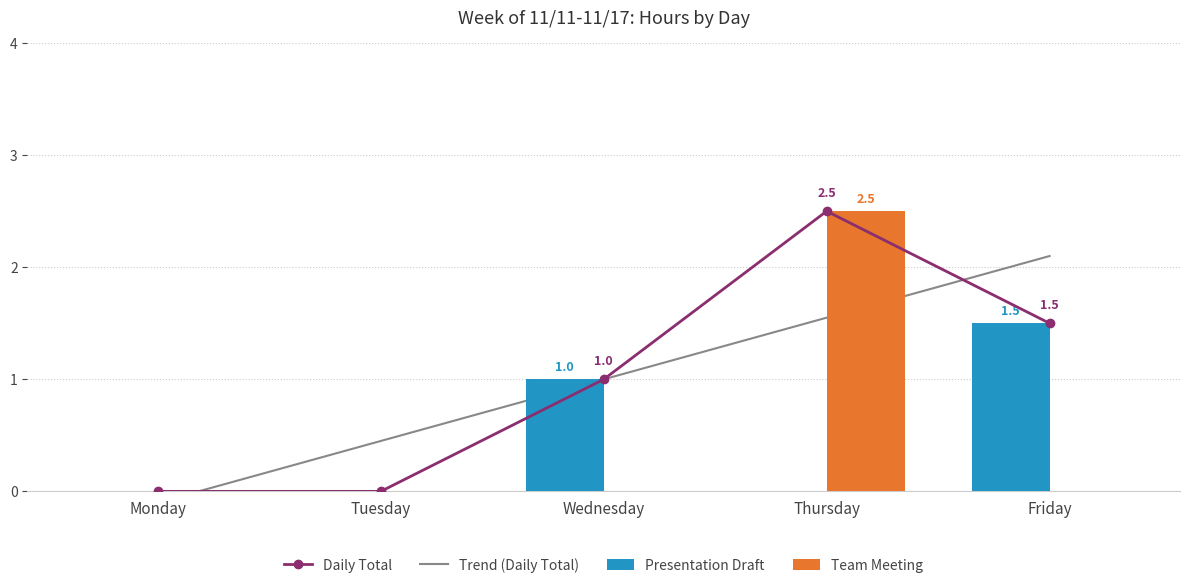

How many values are below 1?

2